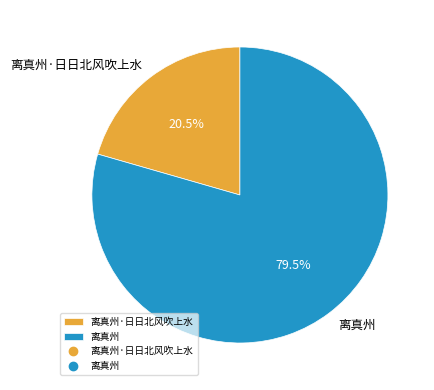

To the nearest percent, what is the average slice percentage?

50%